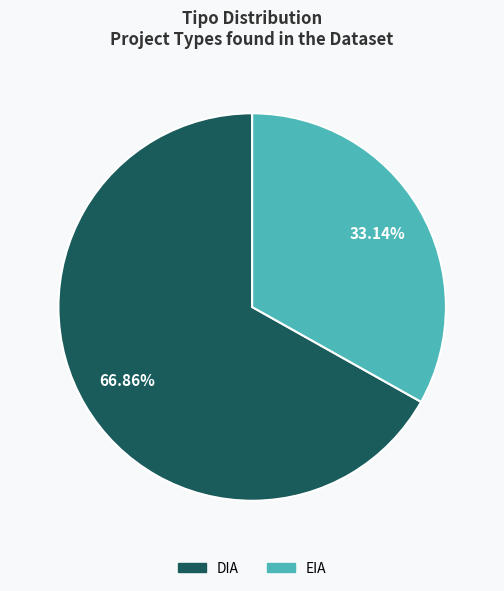

Rank the categories by value from highest to lowest.

DIA, EIA